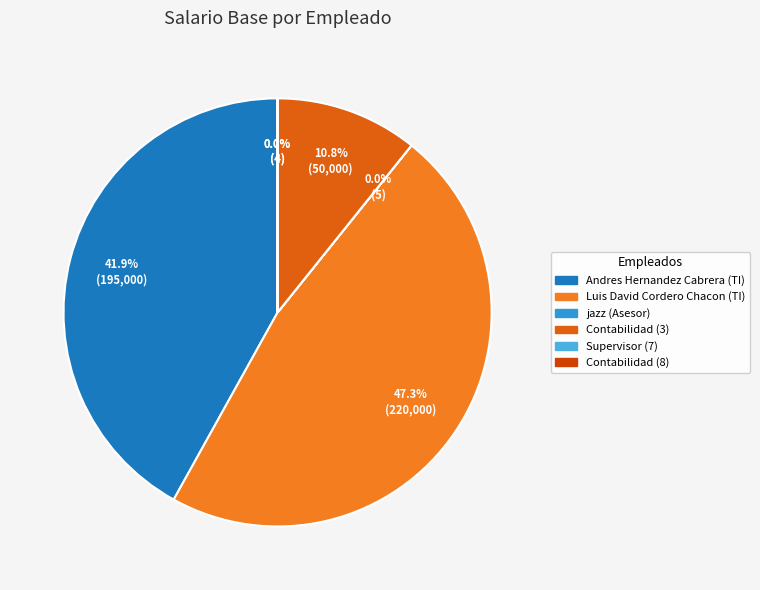

True or false: Contabilidad (8) accounts for 0% of the total.

True